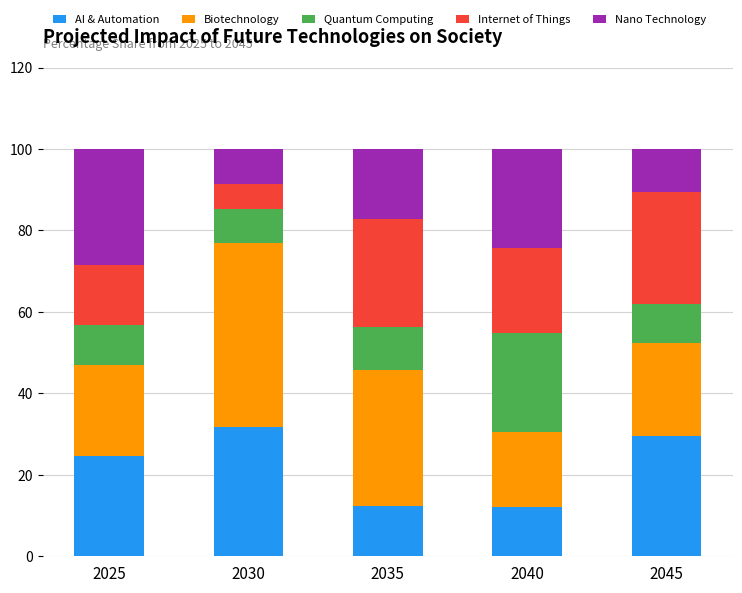

Count the number of categories in the chart.

5